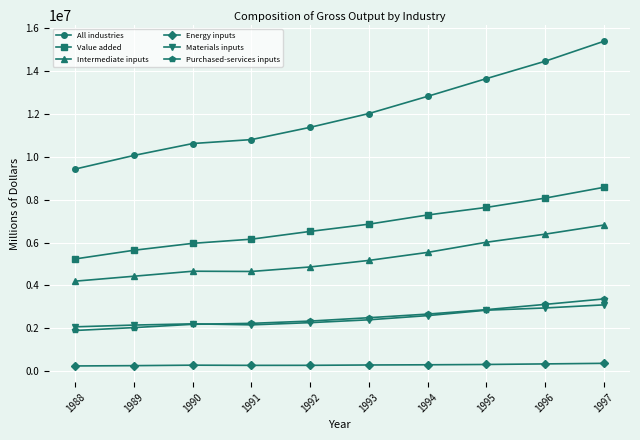

True or false: Materials inputs has more than 0 interior local peaks.

True